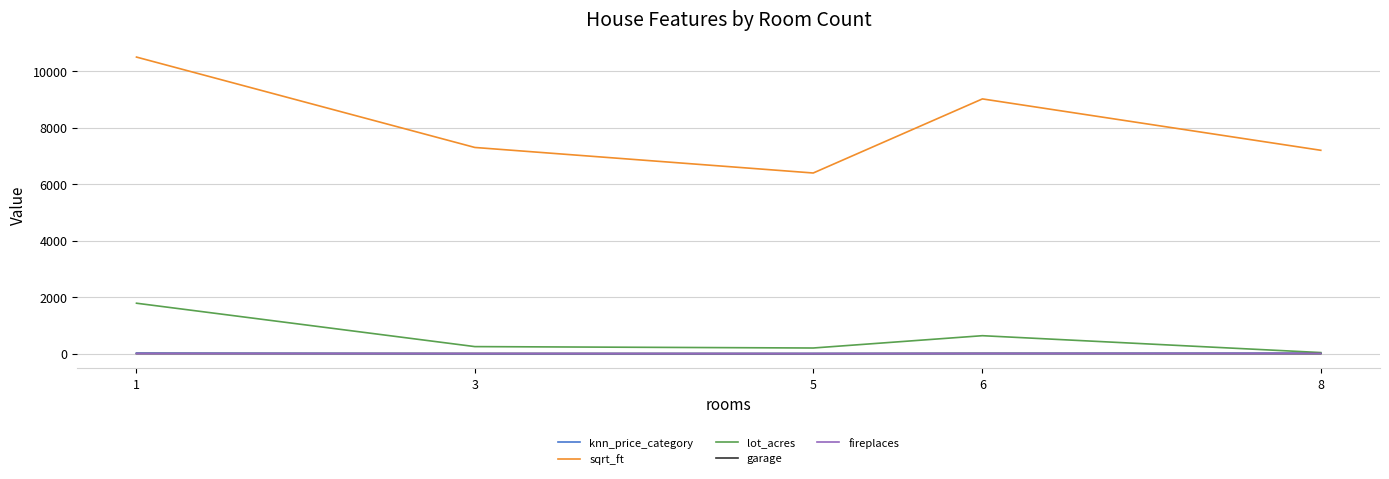

True or false: sqrt_ft and garage intersect in this chart.

False